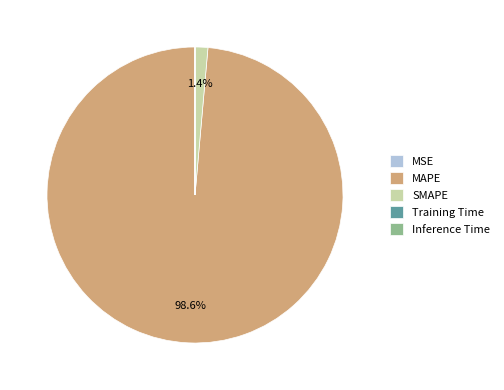

Which slice is the largest?

MAPE